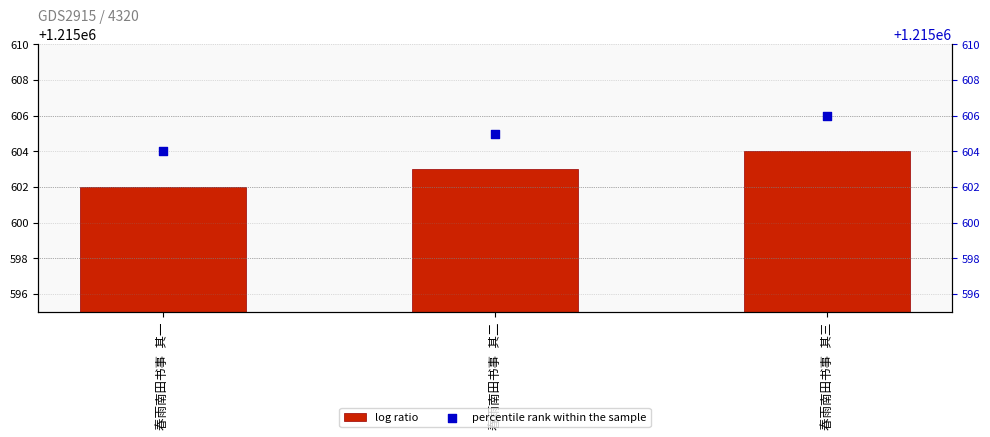

Is the value of percentile rank within the sample at 春雨南田书事 其一 greater than the value of col_0 at 春雨南田书事 其二?

Yes